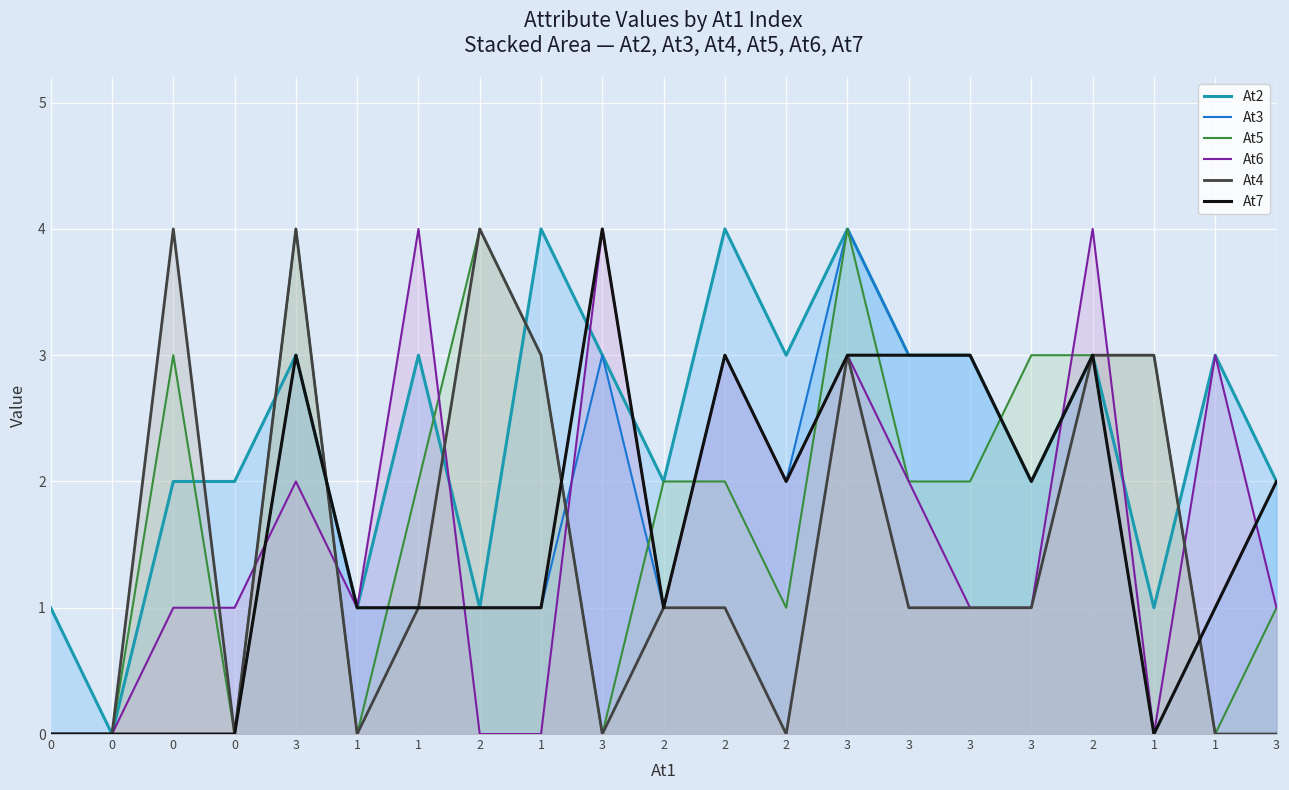

How many values in At2 are above zero?

20